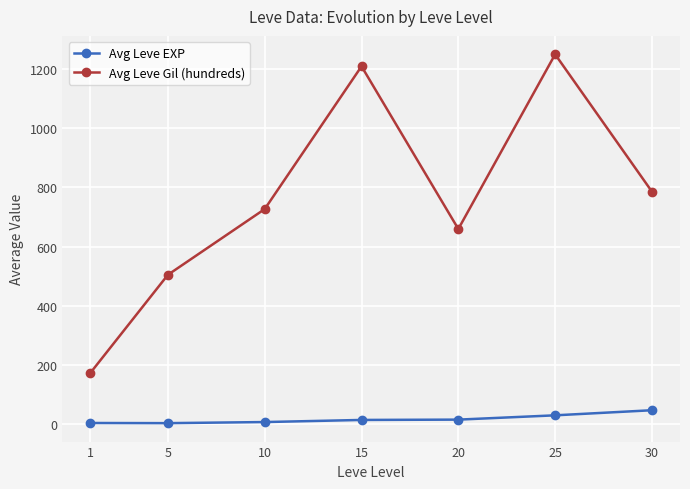

How many series are shown in this chart?

2